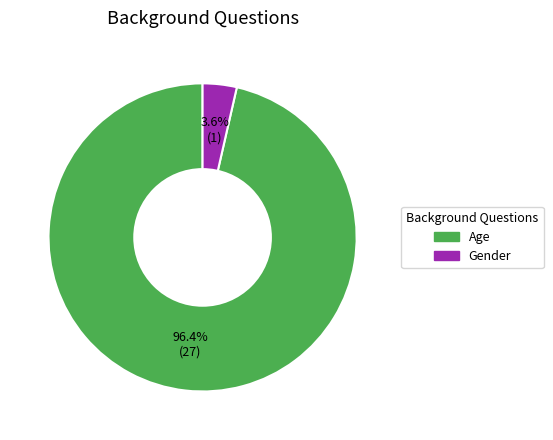

Which category has the biggest portion of the pie?

Age